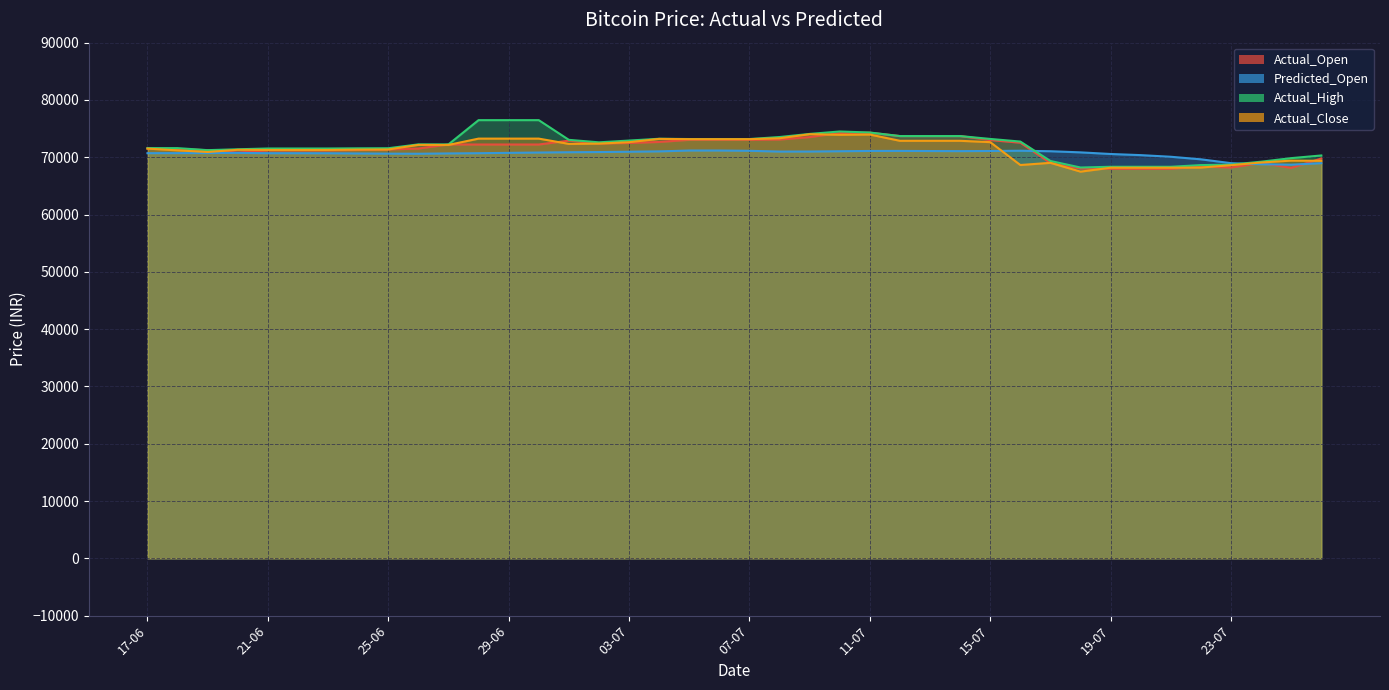

Reading left to right, what are all the values shown in this chart?

Actual_Open: 17-06=71520.0	18-06=71444.0	19-06=71230.0	20-06=70821.0	21-06=71199.0	22-06=71199.0	23-06=71199.0	24-06=71262.0	25-06=71358.0	26-06=71524.0	27-06=72234.0	28-06=72225.0	29-06=72225.0	30-06=72225.0	01-07=72900.0	02-07=72401.0	03-07=72491.0	04-07=72671.0	05-07=73040.0	06-07=73040.0	07-07=73040.0	08-07=73093.0	09-07=73519.0	10-07=74236.0	11-07=74289.0	12-07=73700.0	13-07=73700.0	14-07=73700.0	15-07=72999.0	16-07=72541.0	17-07=69000.0	18-07=68028.0	19-07=67976.0	20-07=67976.0	21-07=67976.0	22-07=68391.0	23-07=68206.0	24-07=68999.0	25-07=68145.0	26-07=69783.0
Predicted_Open: 17-06=70713.3	18-06=70719.3	19-06=70736.7	20-06=70762.6	21-06=70707.0	22-06=70705.6	23-06=70696.6	24-06=70658.5	25-06=70629.3	26-06=70613.1	27-06=70669.0	28-06=70709.1	29-06=70768.2	30-06=70824.9	01-07=70876.0	02-07=70909.6	03-07=70962.3	04-07=71026.6	05-07=71172.5	06-07=71173.6	07-07=71126.3	08-07=70990.6	09-07=70997.5	10-07=71050.5	11-07=71102.1	12-07=71107.2	13-07=71086.7	14-07=71070.9	15-07=71096.3	16-07=71135.9	17-07=71052.9	18-07=70855.8	19-07=70570.2	20-07=70373.2	21-07=70086.9	22-07=69641.5	23-07=68969.6	24-07=68784.9	25-07=68703.4	26-07=68966.7
Actual_High: 17-06=71597.0	18-06=71593.0	19-06=71240.0	20-06=71395.0	21-06=71530.0	22-06=71530.0	23-06=71530.0	24-06=71560.0	25-06=71575.0	26-06=72250.0	27-06=72244.0	28-06=76479.0	29-06=76479.0	30-06=76479.0	01-07=73040.0	02-07=72606.0	03-07=72916.0	04-07=73230.0	05-07=73180.0	06-07=73180.0	07-07=73180.0	08-07=73533.0	09-07=74074.0	10-07=74498.0	11-07=74319.0	12-07=73700.0	13-07=73700.0	14-07=73700.0	15-07=73199.0	16-07=72740.0	17-07=69349.0	18-07=68210.0	19-07=68340.0	20-07=68340.0	21-07=68340.0	22-07=68633.0	23-07=68711.0	24-07=69226.0	25-07=69849.0	26-07=70313.0
Actual_Close: 17-06=71512.0	18-06=71201.0	19-06=70919.0	20-06=71303.0	21-06=71275.0	22-06=71275.0	23-06=71275.0	24-06=71329.0	25-06=71357.0	26-06=72160.0	27-06=72151.0	28-06=73255.0	29-06=73255.0	30-06=73255.0	01-07=72332.0	02-07=72385.0	03-07=72629.0	04-07=73205.0	05-07=73159.0	06-07=73159.0	07-07=73159.0	08-07=73311.0	09-07=74025.0	10-07=73924.0	11-07=73965.0	12-07=72872.0	13-07=72872.0	14-07=72872.0	15-07=72641.0	16-07=68648.0	17-07=69028.0	18-07=67491.0	19-07=68173.0	20-07=68173.0	21-07=68173.0	22-07=68206.0	23-07=68617.0	24-07=69083.0	25-07=69412.0	26-07=69381.0